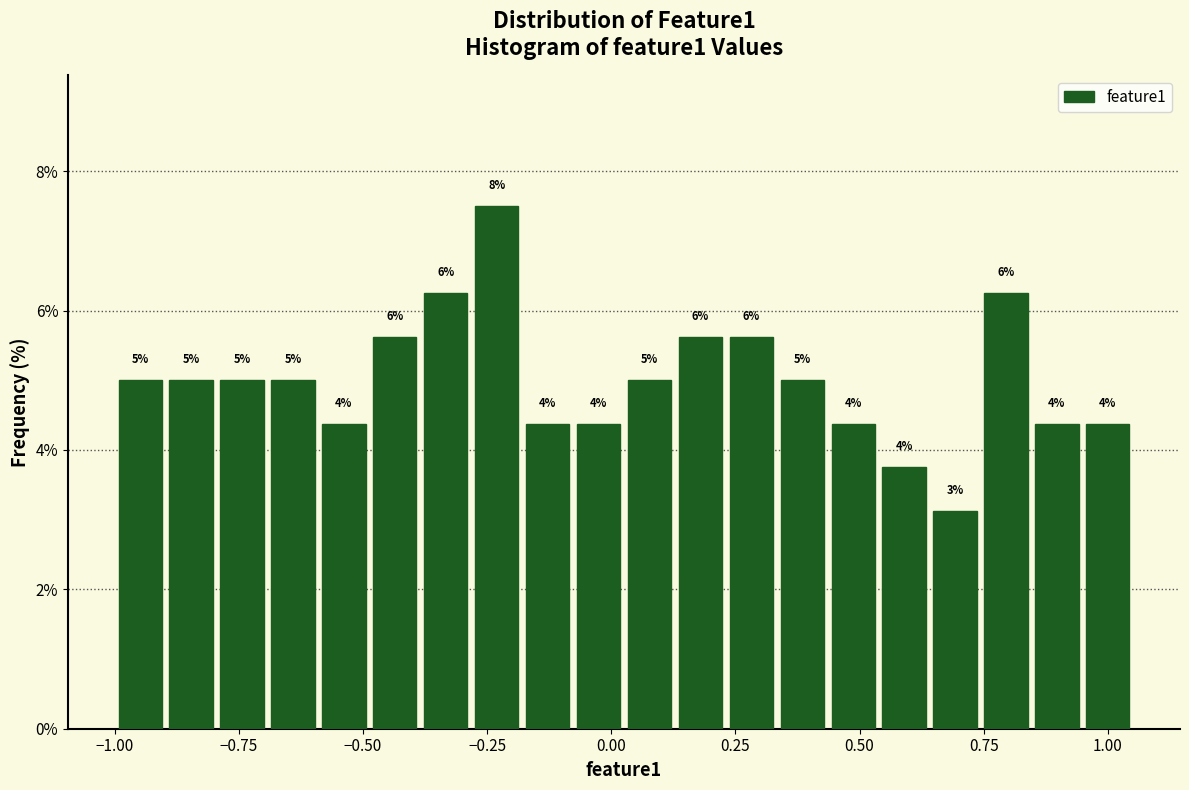

Around what value on the x-axis is the tallest bar? Give the approximate position of its centre, as read against the axis.

-0.25